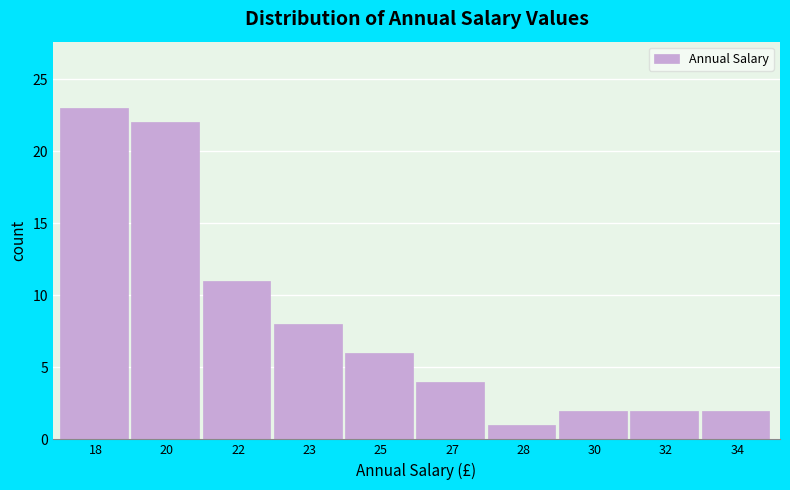

Reading left to right, list all the values displayed in this chart.

23	22	11	8	6	4	1	2	2	2